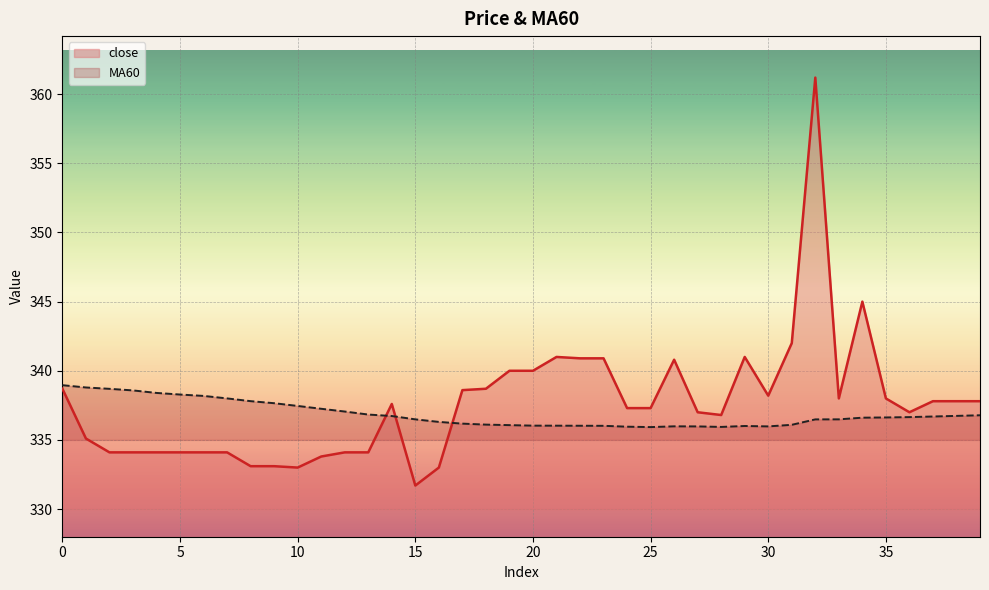

What is the lowest value of the close series?

331.7